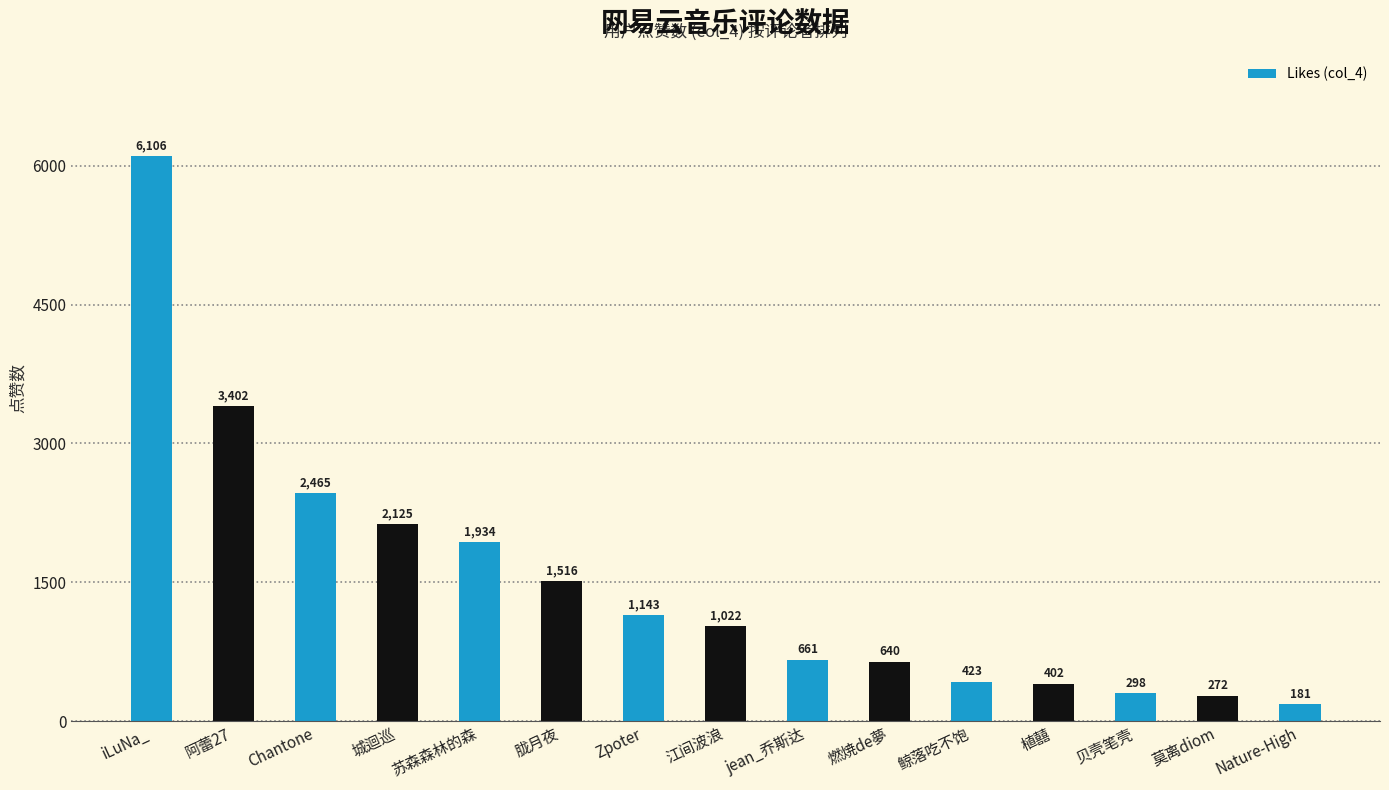

Rank the categories by value from lowest to highest.

Nature-High, 莫离diom, 贝壳笔壳, 植囍, 鲸落吃不饱, 燃焼de夢, jean_乔斯达, 江间波浪, Zpoter, 胧月夜, 苏森森林的森, 城迴巡, Chantone, 阿蕾27, iLuNa_